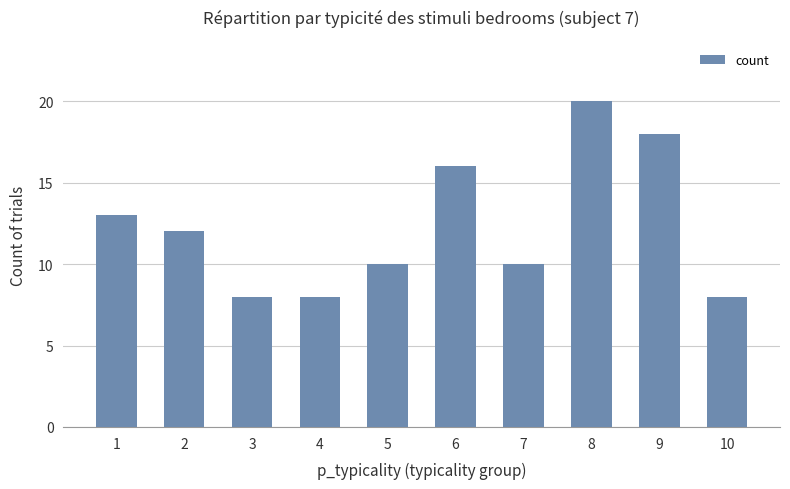

Which label corresponds to the largest value in the chart?

8